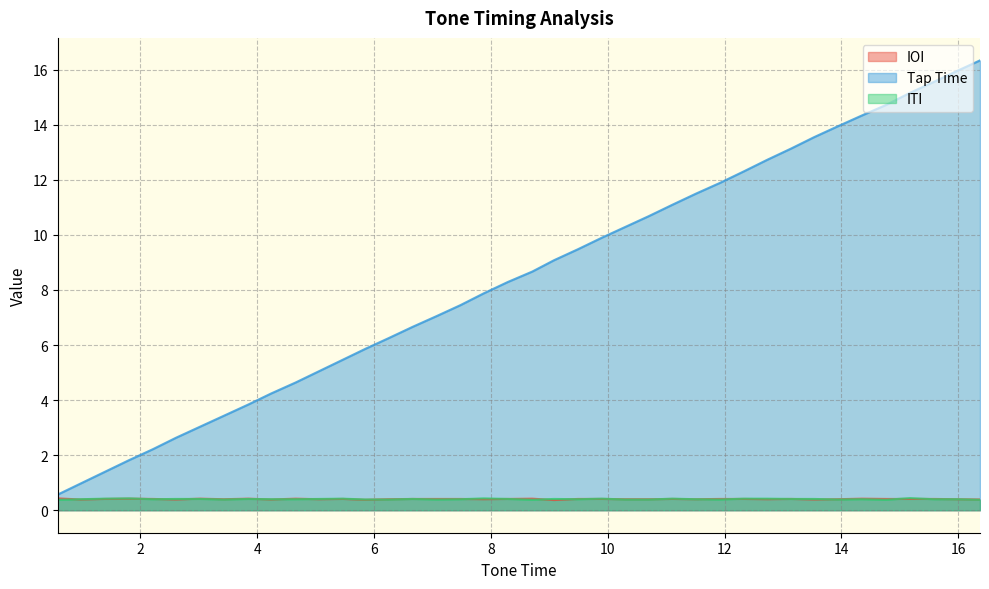

How many data points does each series have?

40